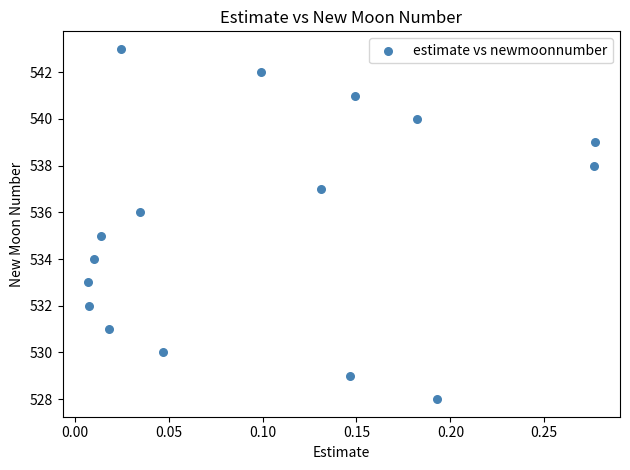

What is the range of Y values (max minus min)?

15